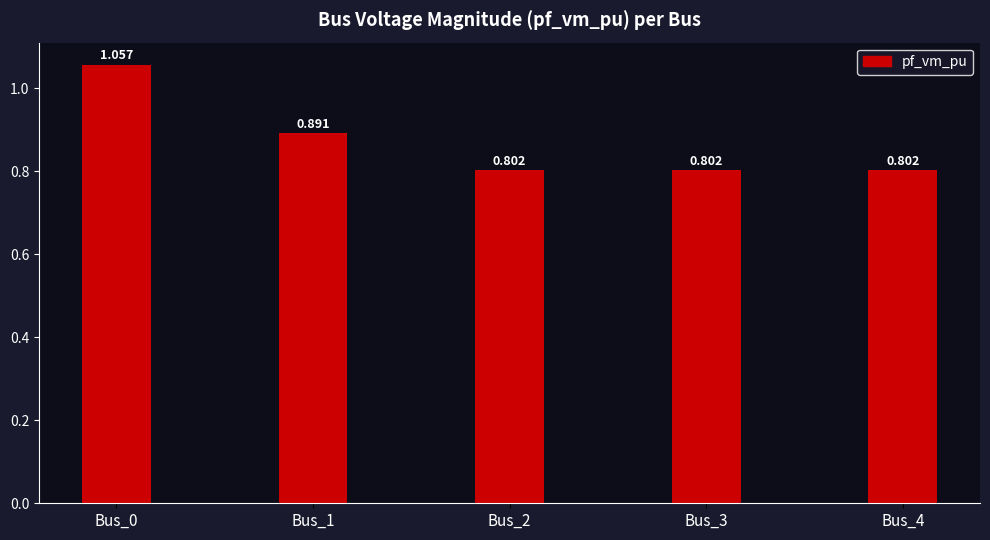

How many distinct data groups are displayed?

1